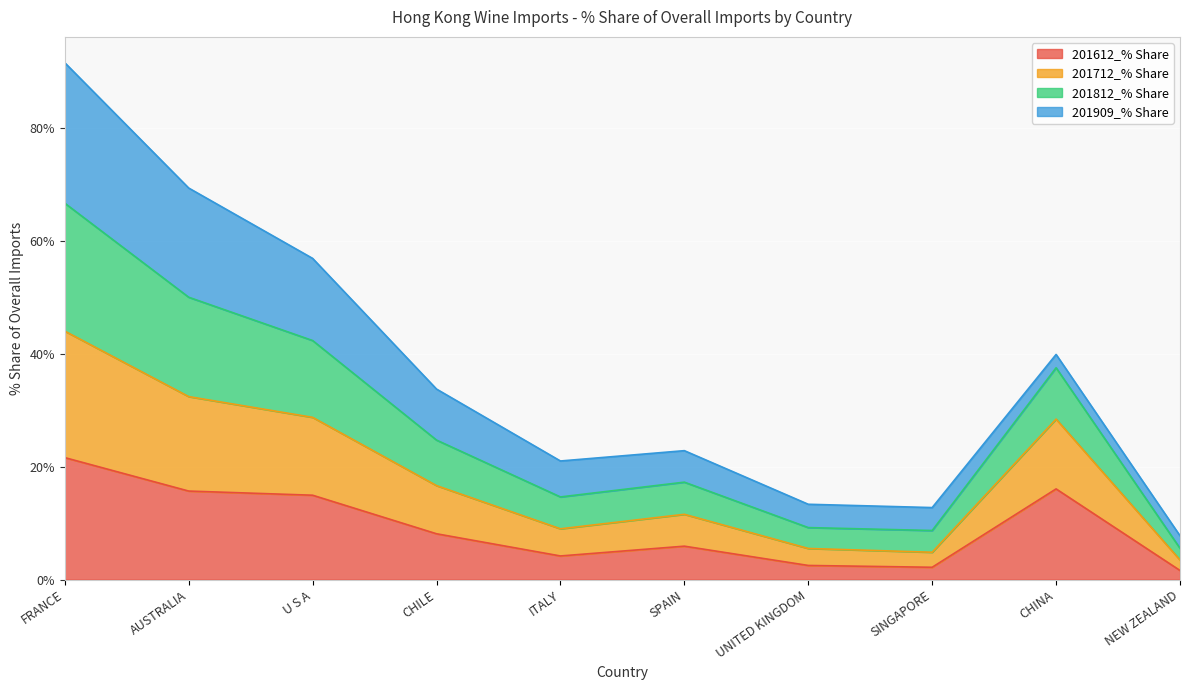

What is the maximum value for 201612_% Share?

21.6